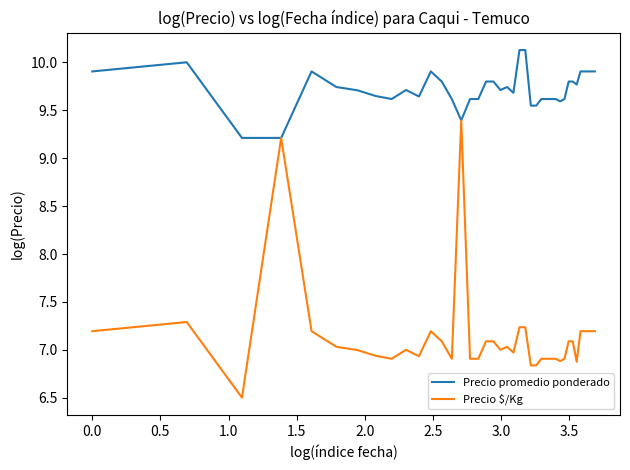

What is the sum of all Precio promedio ponderado values?

388.9